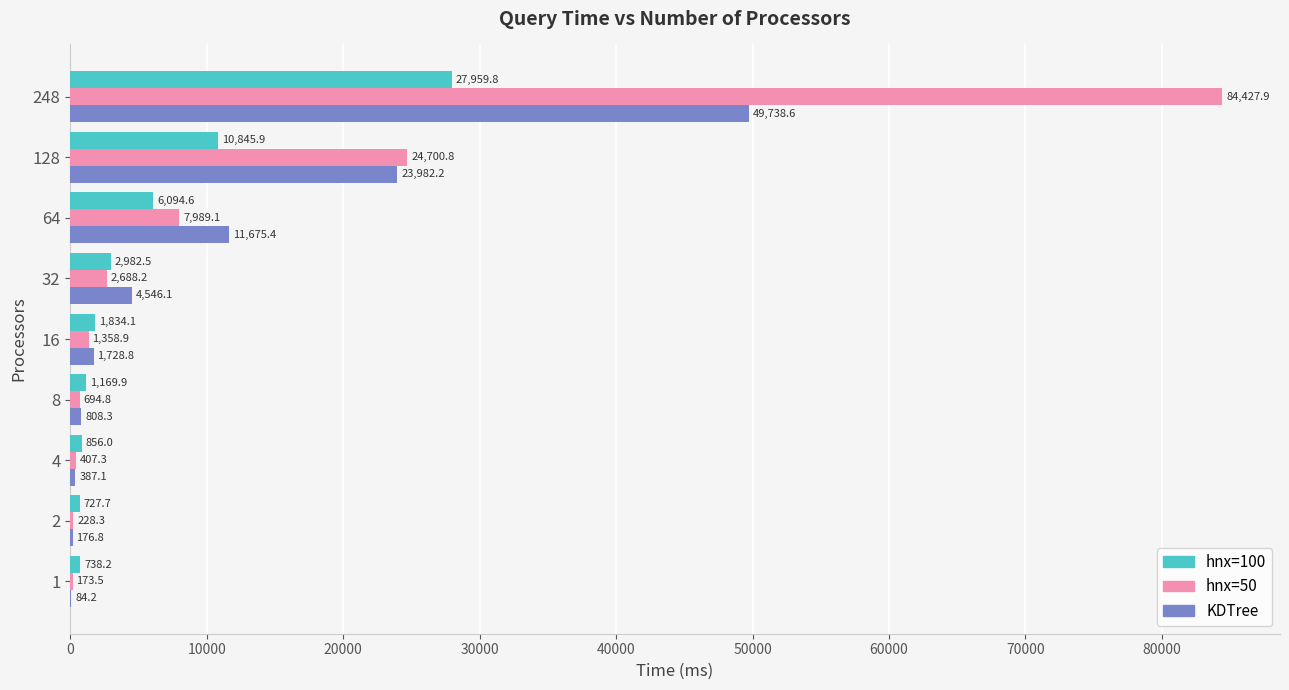

Between 2 and 32, which series saw the biggest shift?

KDTree